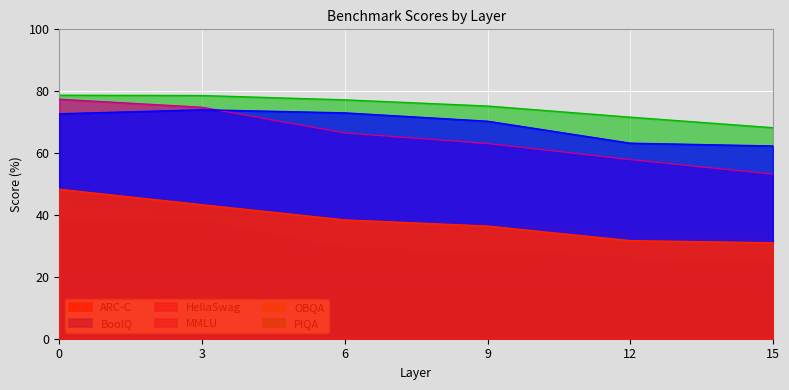

What is the smallest value displayed?

24.3